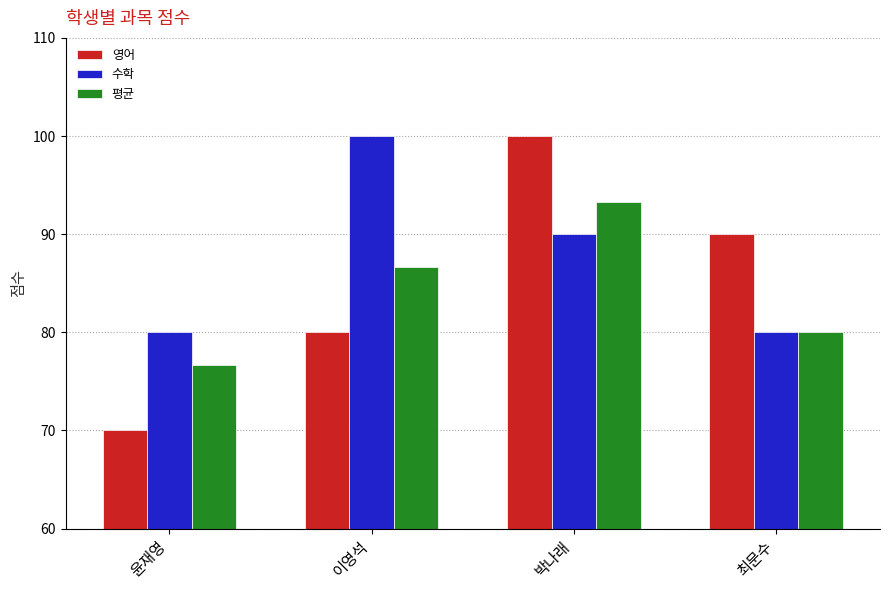

Is it true that 영어 equals 90.0 at 최문수?

True